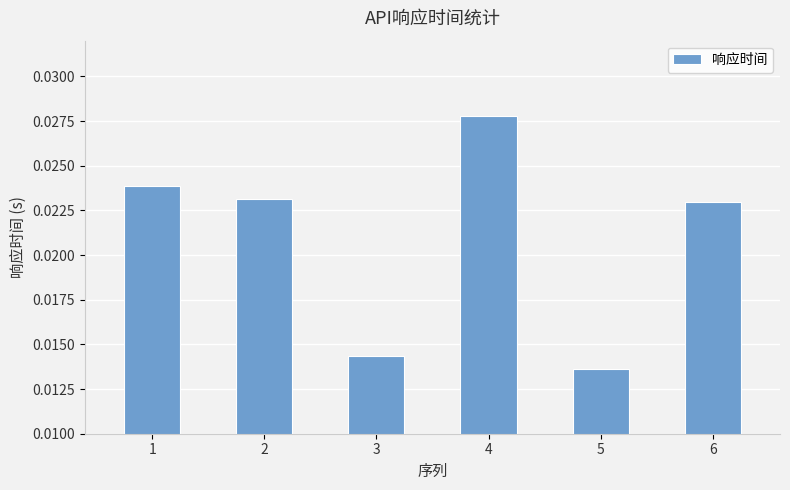

Between 6 and 5, which is larger?

6